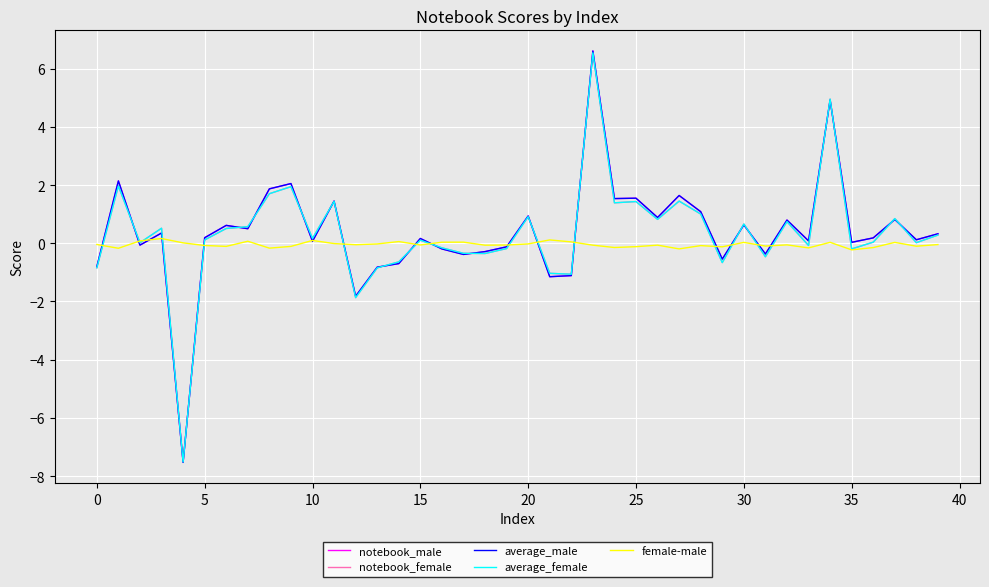

What is the sum of all average_female values?

14.0